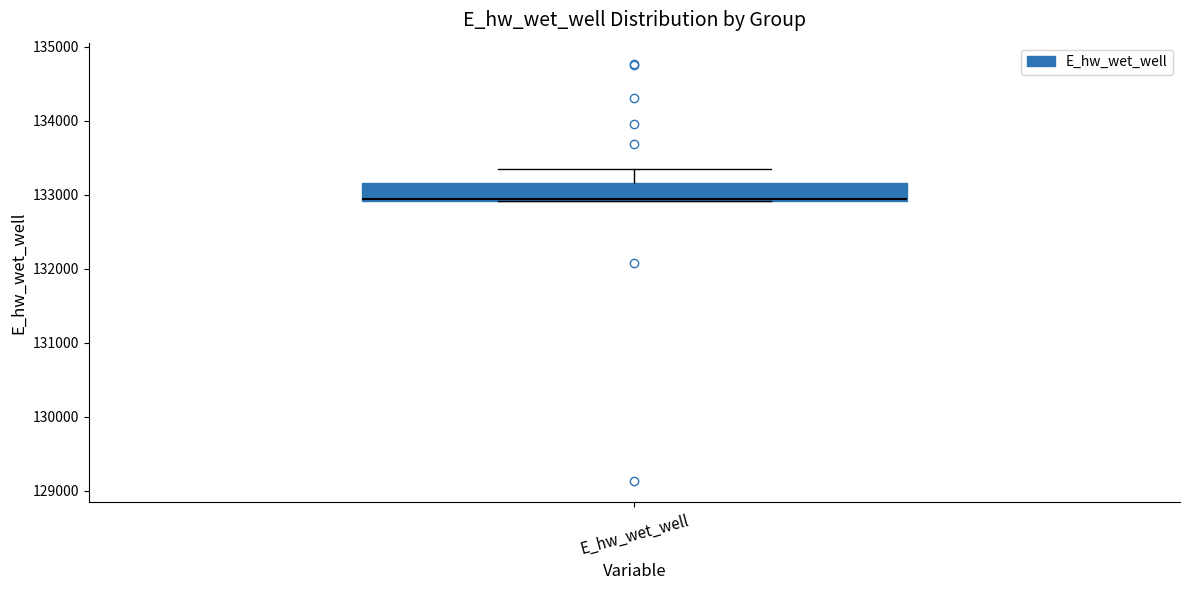

Transcribe this box plot: give where the median line is, the range the box spans, and where the two whiskers end, as read against the y-axis. The values are not printed on the chart, so give them approximately, as read against the axis.

median 132900 (drawn on the box's lower edge), box 132900 to 133200, whiskers 132900 to 133300